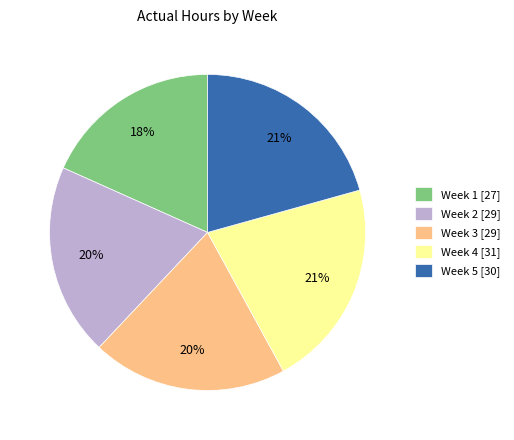

What percentage is the Week 3 slice, to the nearest percent?

20%